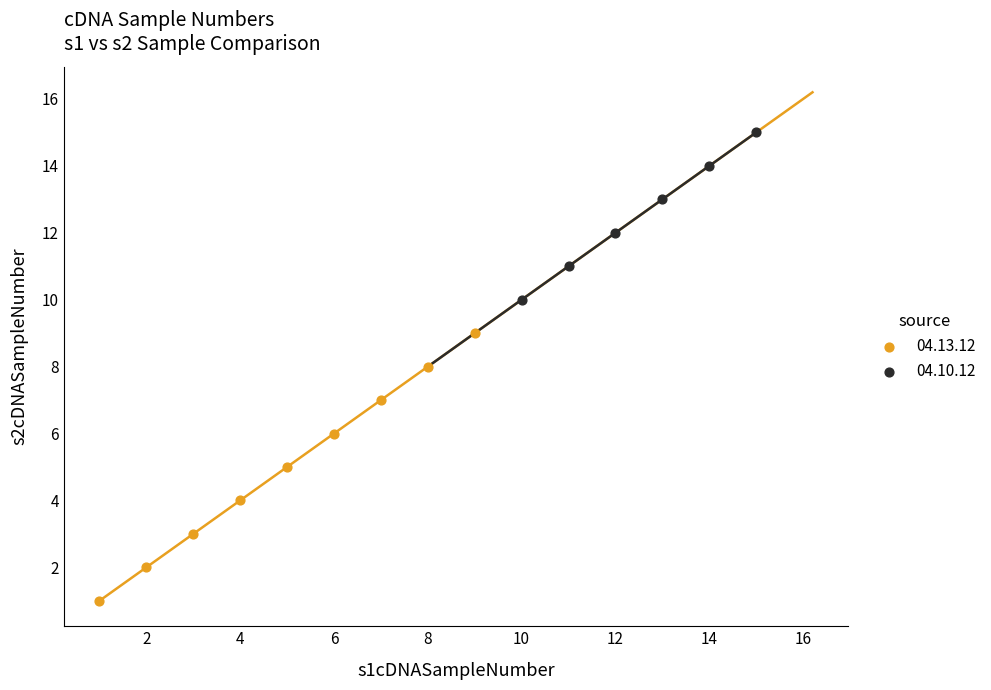

Which series contains the lowest Y value?

04.13.12